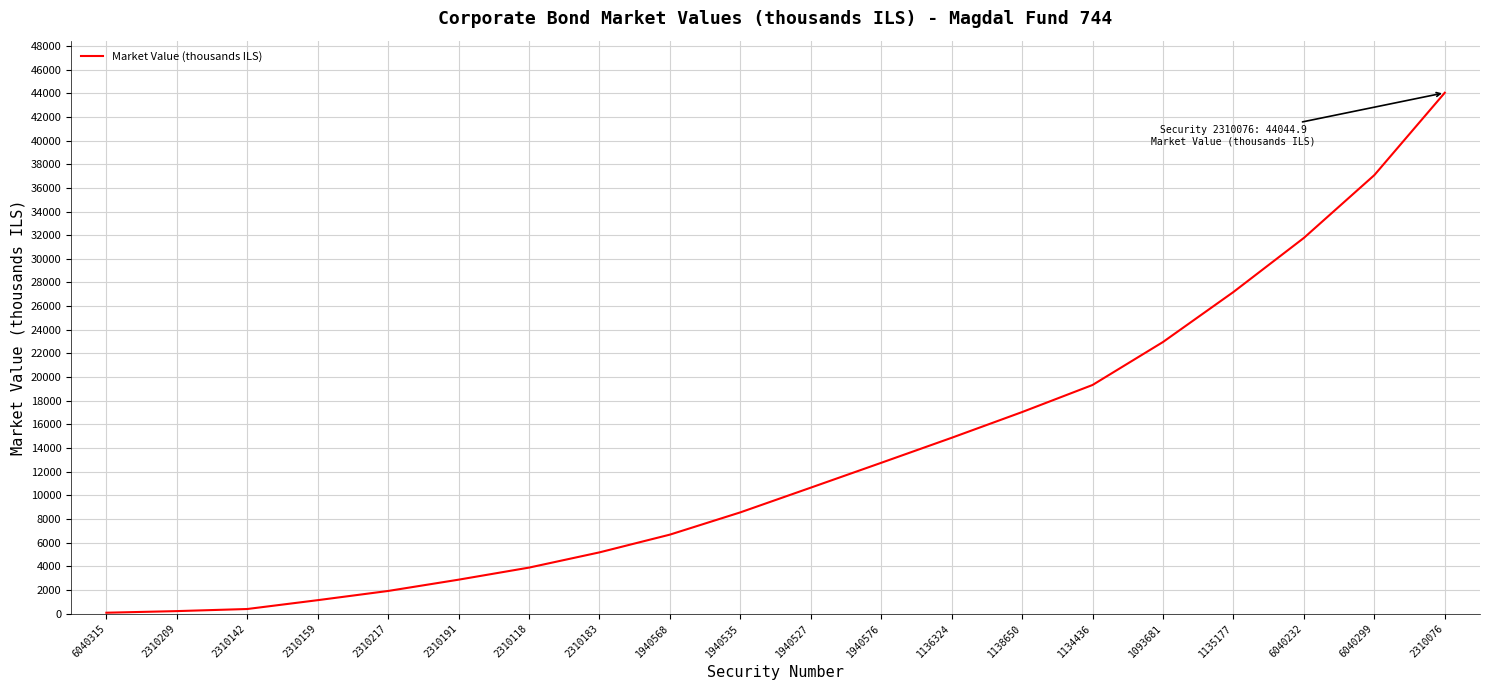

Does the chart display data point markers on the line(s)?

No